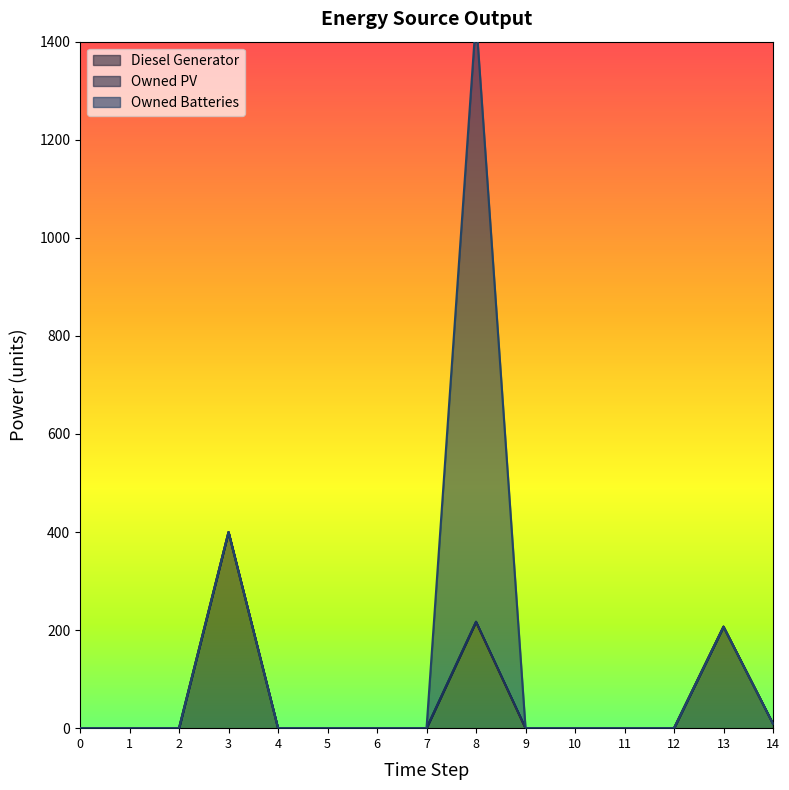

Reading right to left, extract all data points from this chart.

Diesel Generator: 9	207	0	0	0	0	217	0	0	0	0	400	0	0	0
Owned PV: 0	0	0	0	0	0	0	0	0	0	0	0	0	0	0
Owned Batteries: 0	0	0	0	0	0	1231	0	0	0	0	0	0	0	0